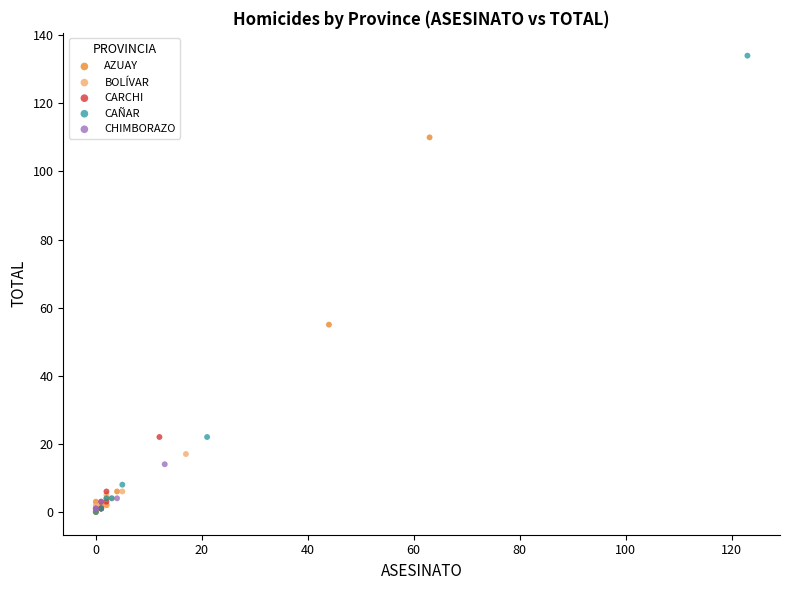

Which series has the widest spread of Y values?

CAÑAR